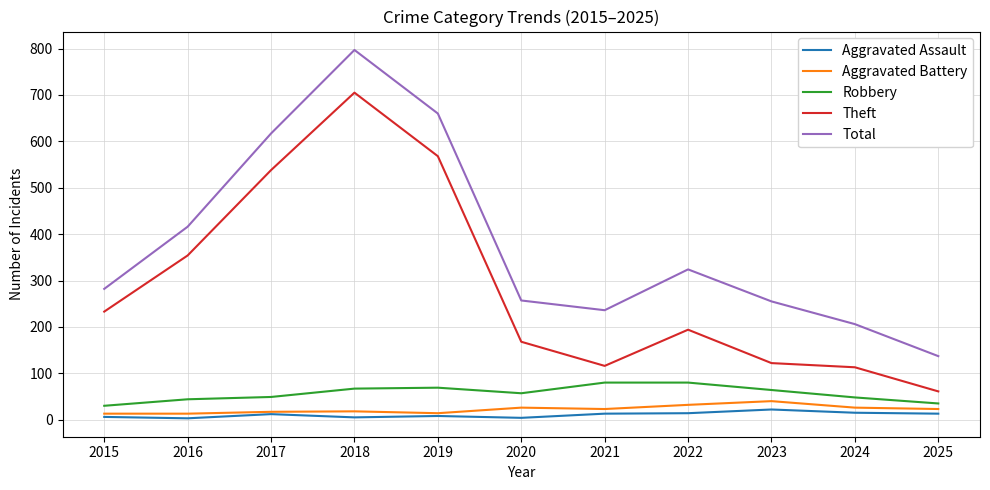

At which label does Theft reach its peak?

2018